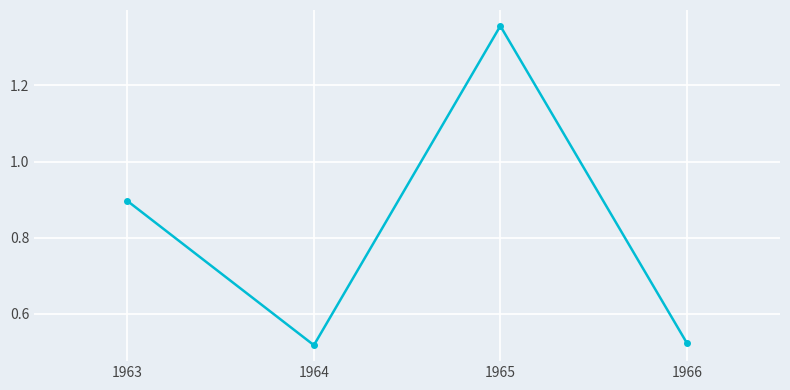

How many data points does each series have?

4